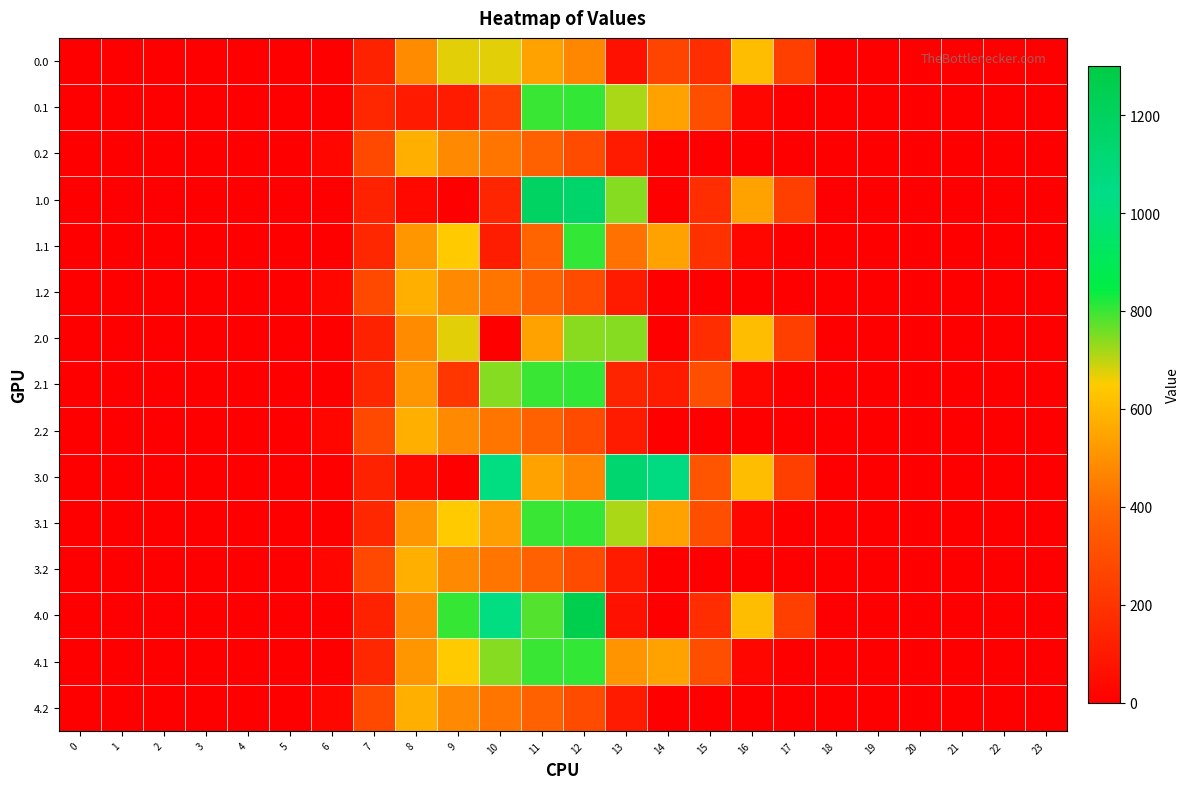

How many series are shown in this chart?

15